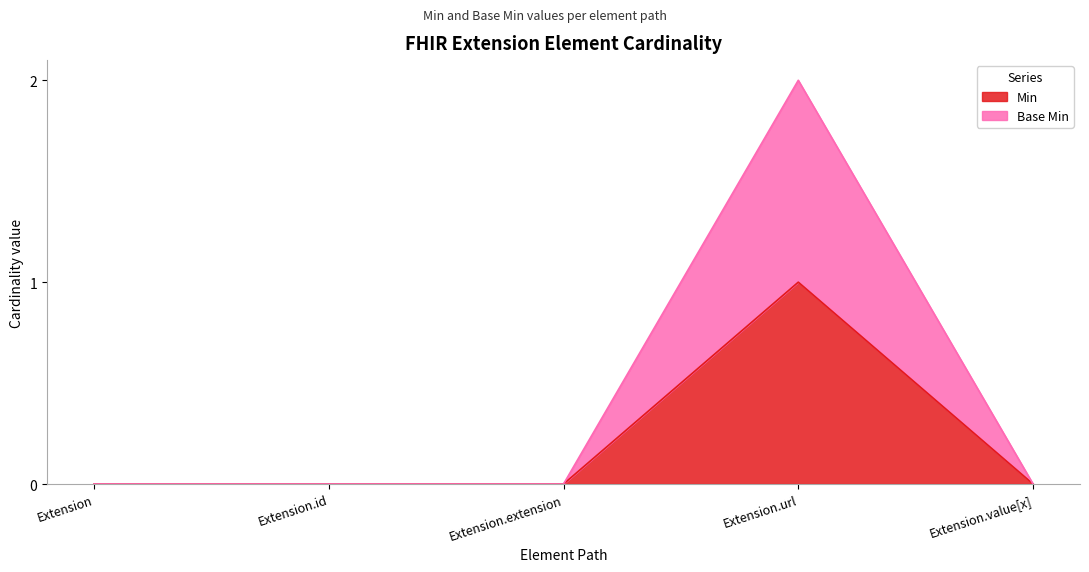

At how many categories does at least one series exceed 0?

1